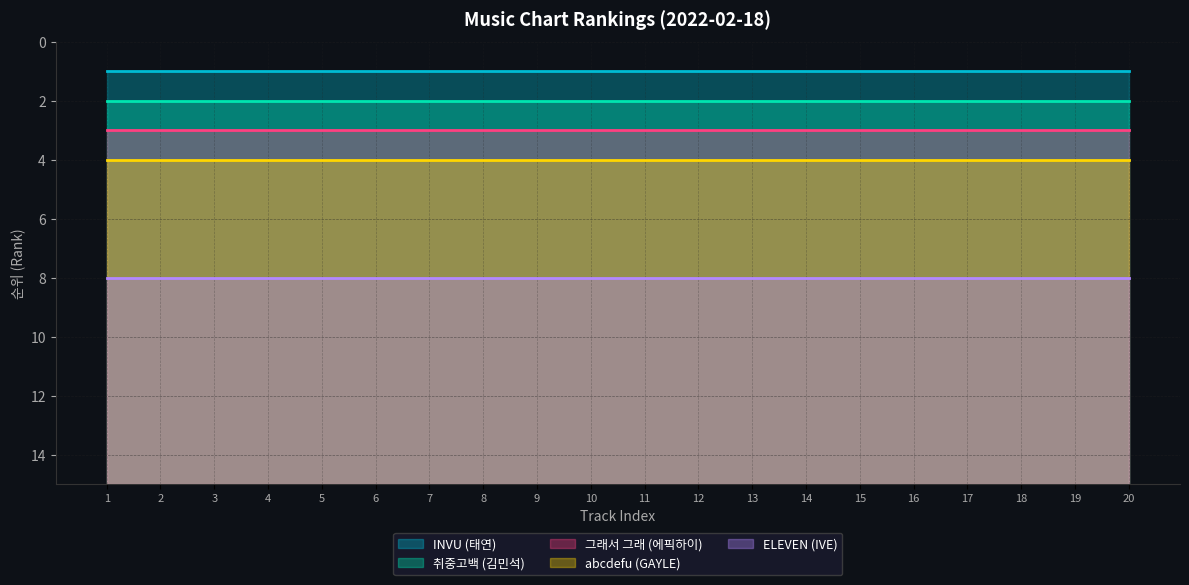

True or false: 그래서 그래 (에픽하이) and 취중고백 (김민석) intersect in this chart.

False